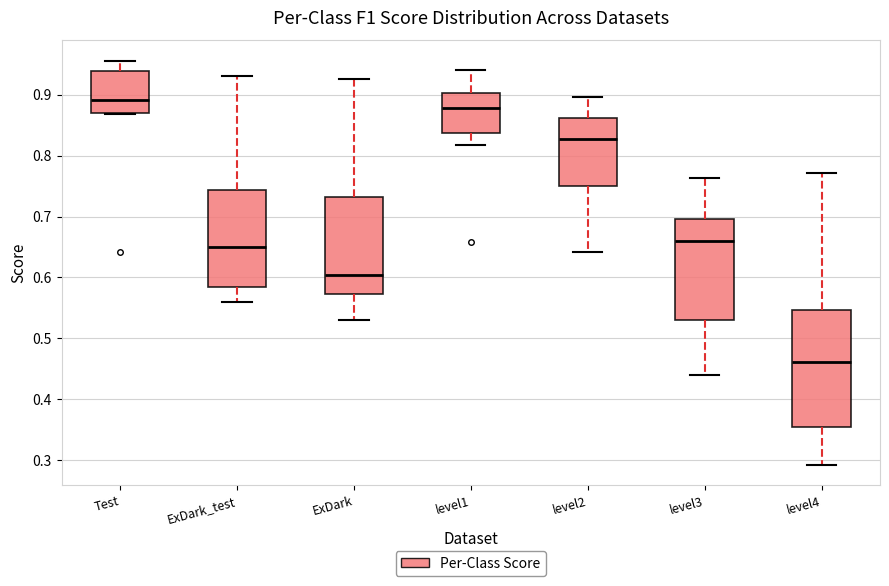

Reading left to right, read every box against the y-axis: the position of its median line, the range the box covers, and the ends of its whiskers. The values are not printed on the chart, so give them approximately, as read against the axis.

Test: median 0.89, box 0.87 to 0.94, whiskers 0.87 to 0.96
ExDark_test: median 0.65, box 0.58 to 0.74, whiskers 0.56 to 0.93
ExDark: median 0.60, box 0.57 to 0.73, whiskers 0.53 to 0.93
level1: median 0.88, box 0.84 to 0.90, whiskers 0.82 to 0.94
level2: median 0.83, box 0.75 to 0.86, whiskers 0.64 to 0.90
level3: median 0.66, box 0.53 to 0.70, whiskers 0.44 to 0.76
level4: median 0.46, box 0.35 to 0.55, whiskers 0.29 to 0.77